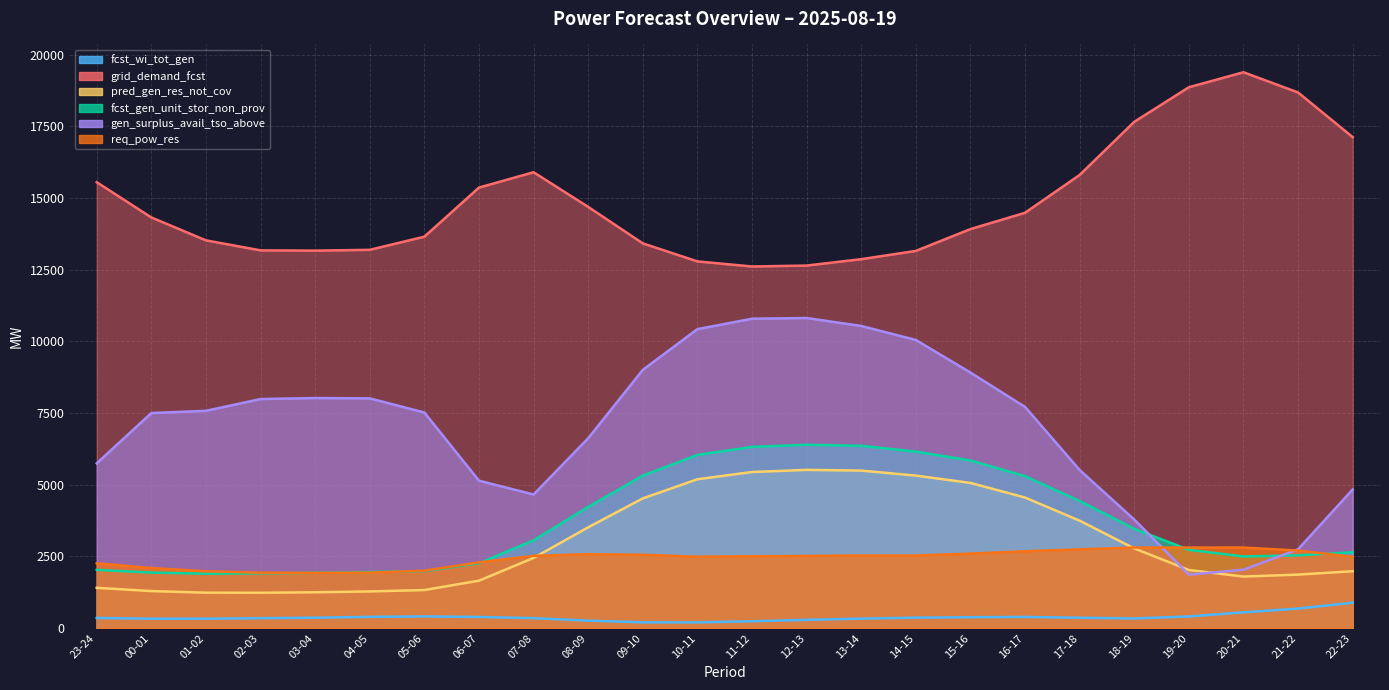

What is the sum of all fcst_wi_tot_gen values?

9191